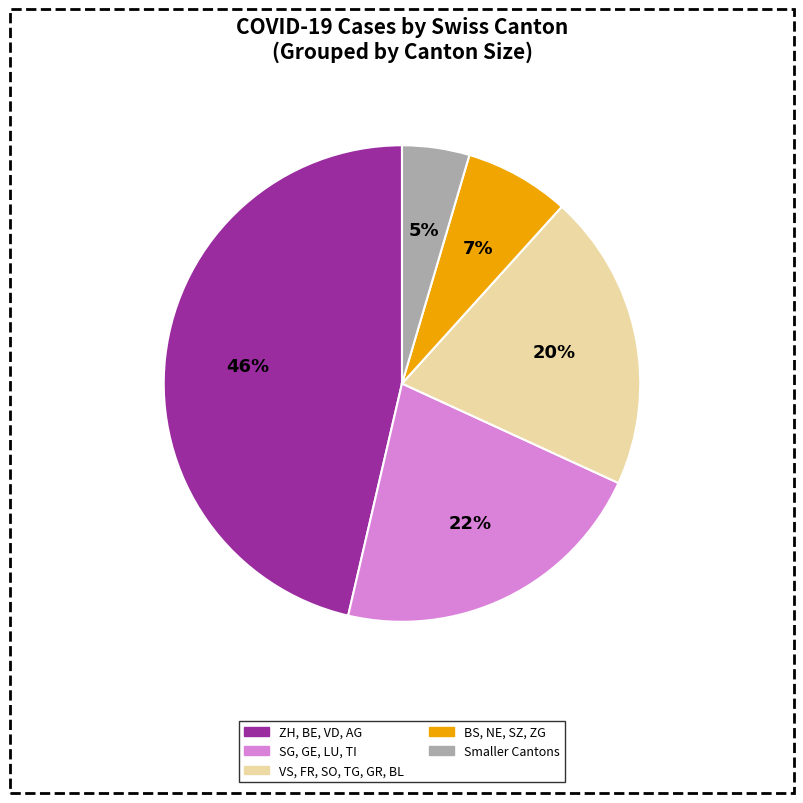

The VS, FR, SO, TG, GR, BL slice represents 26% of the pie. True or false?

False